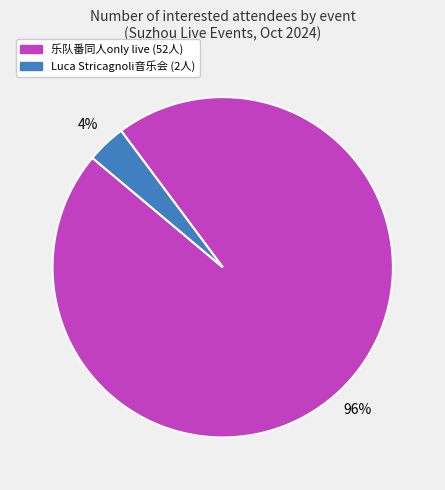

To the nearest percent, what is the average slice percentage?

50%